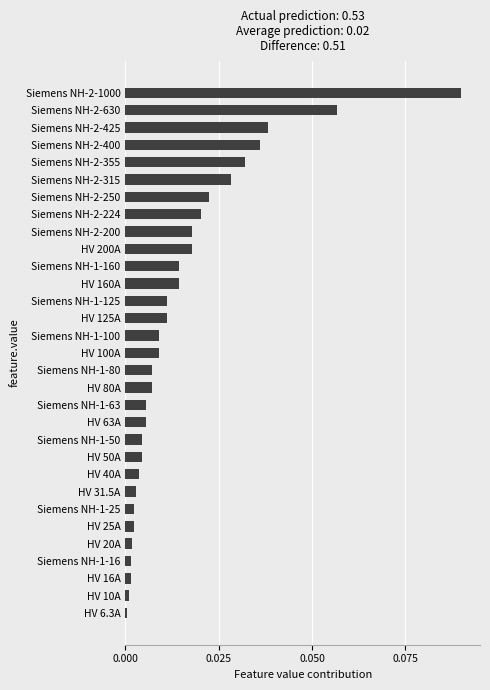

How many series are shown in this chart?

1